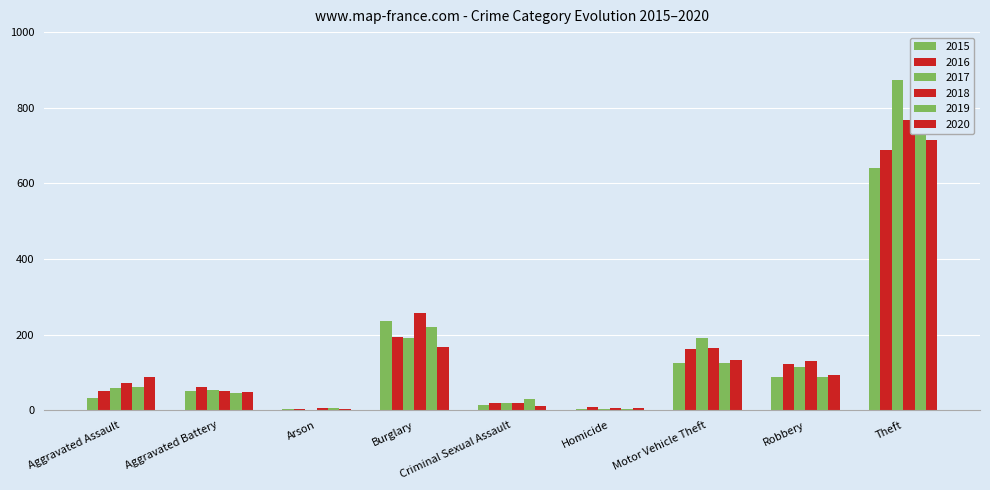

The 2019 series shows 149 at Robbery. True or false?

False